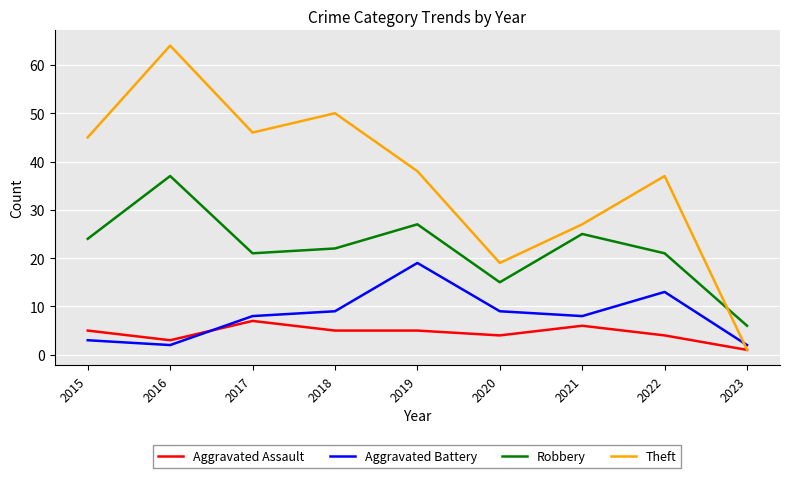

What is the greatest value displayed?

64